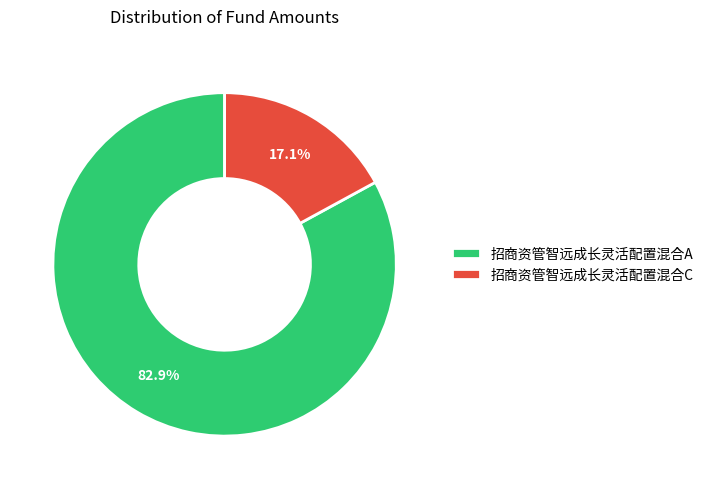

Which has a higher value, 招商资管智远成长灵活配置混合A or 招商资管智远成长灵活配置混合C?

招商资管智远成长灵活配置混合A